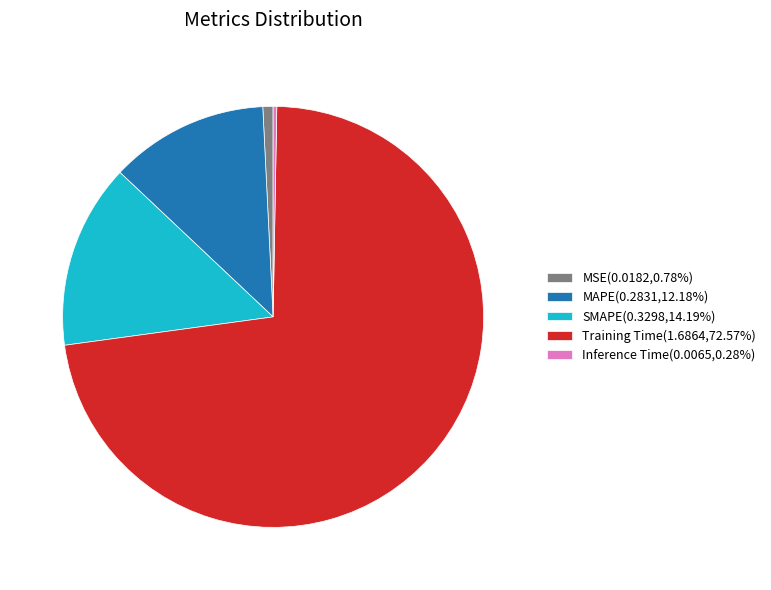

Do Inference Time and SMAPE together represent more than half of the pie?

No